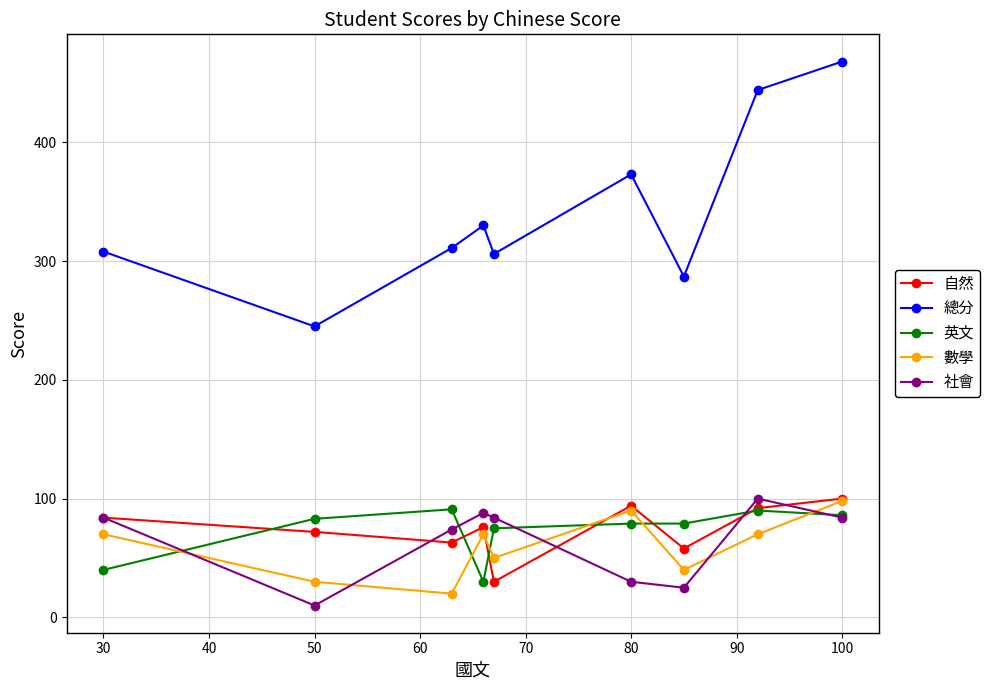

Which series has the widest spread of values?

總分